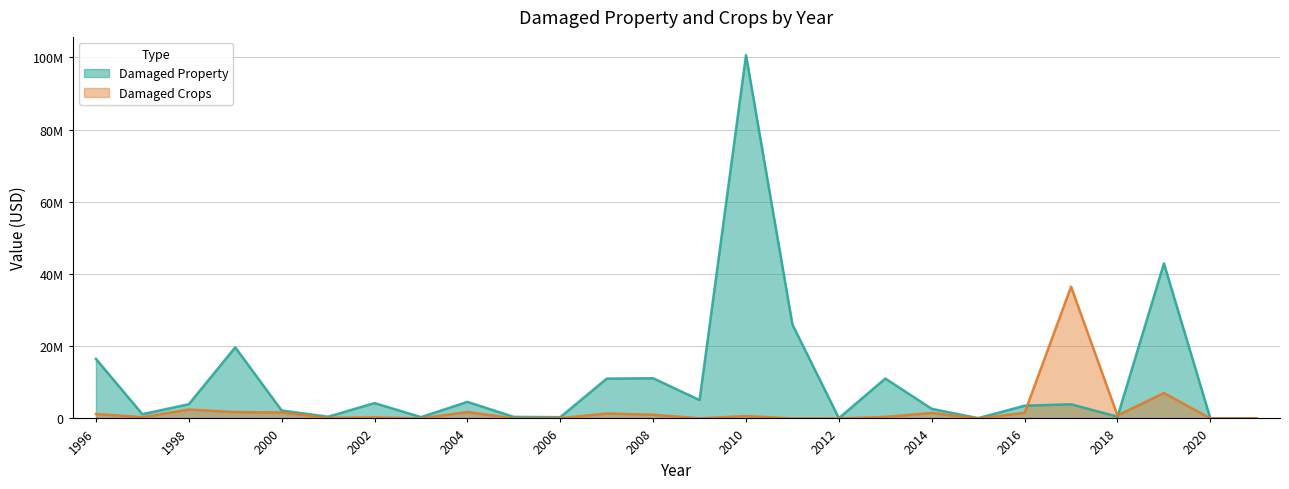

Where is the first local maximum for states_total_damaged_property?

1999